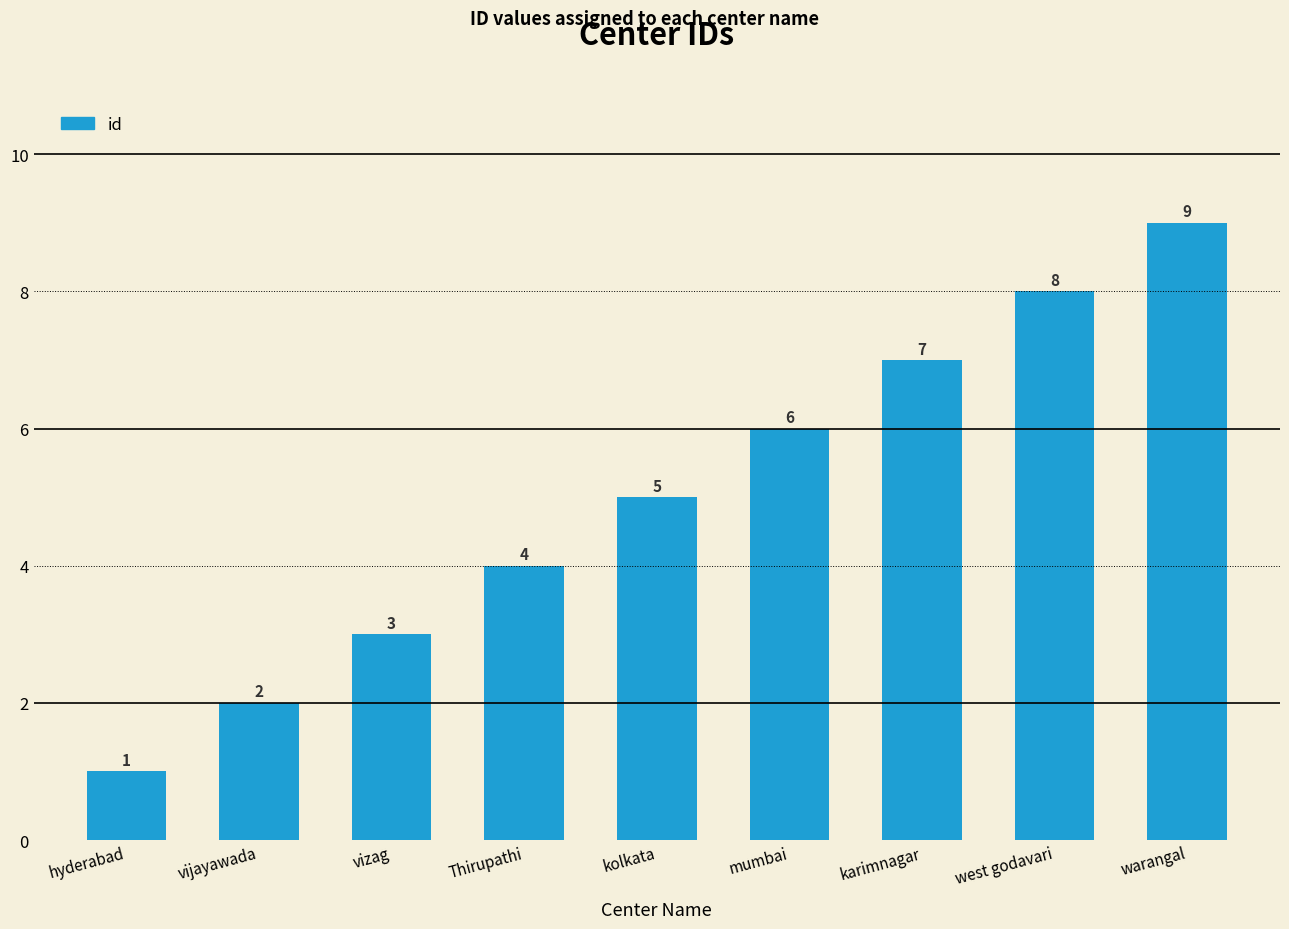

Approximately how many times larger is the value at karimnagar compared to west godavari?

0.9